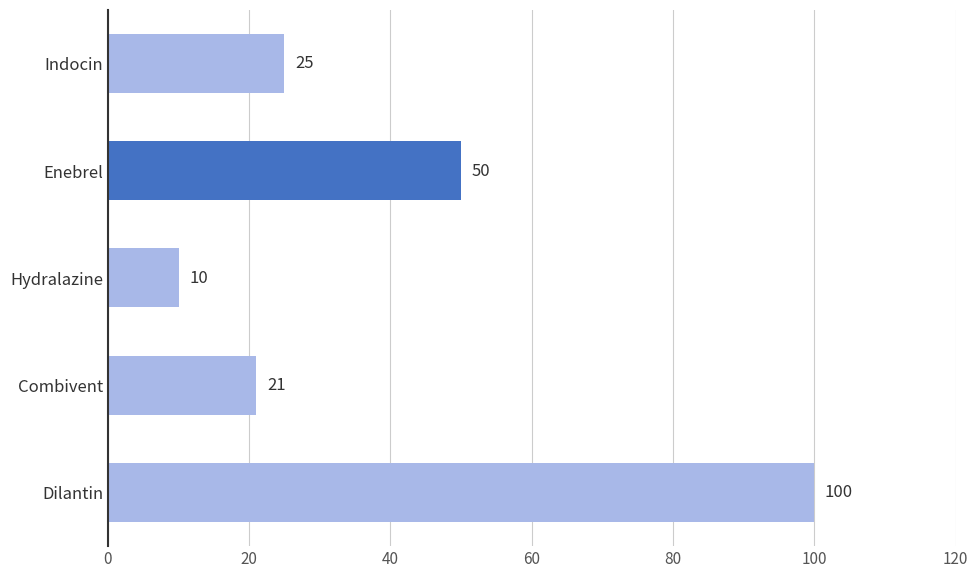

Are the bars horizontal?

Yes